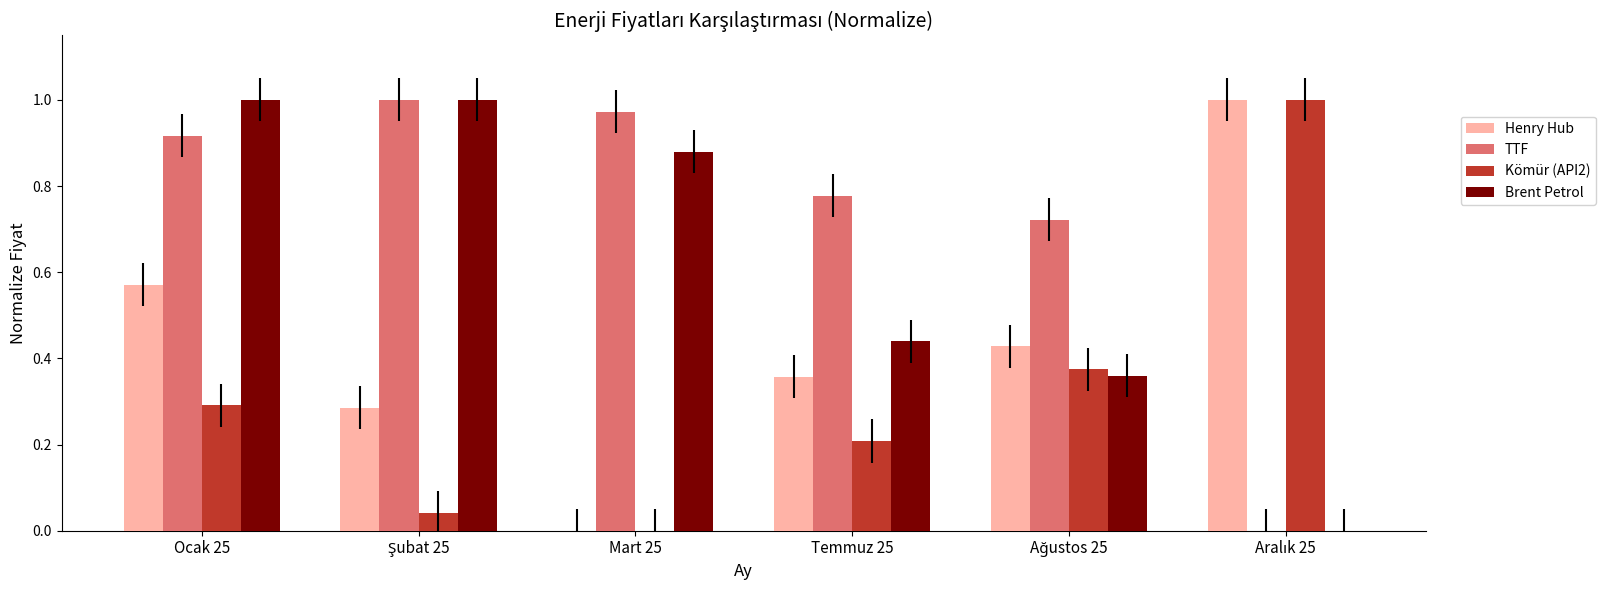

What is the sum of all TTF values?

4.4